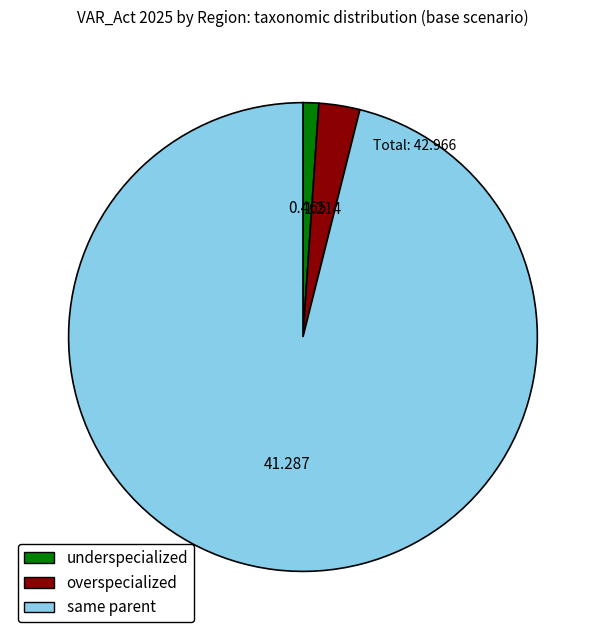

Rank the categories by value from highest to lowest.

same parent, overspecialized, underspecialized